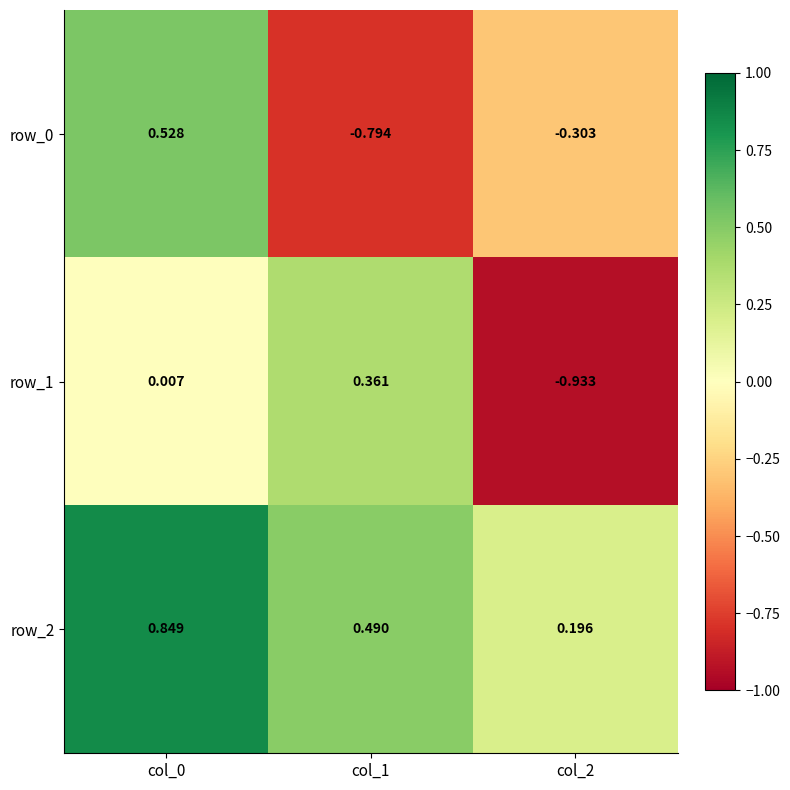

At which label is row_2 closest to 0?

col_2